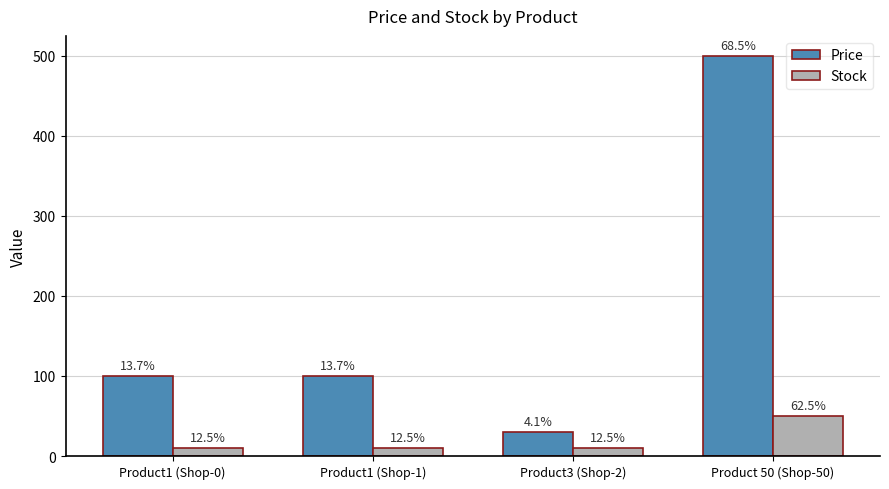

Reading right to left, list all the values displayed in this chart.

Price: 500	30	100	100
Stock: 50	10	10	10